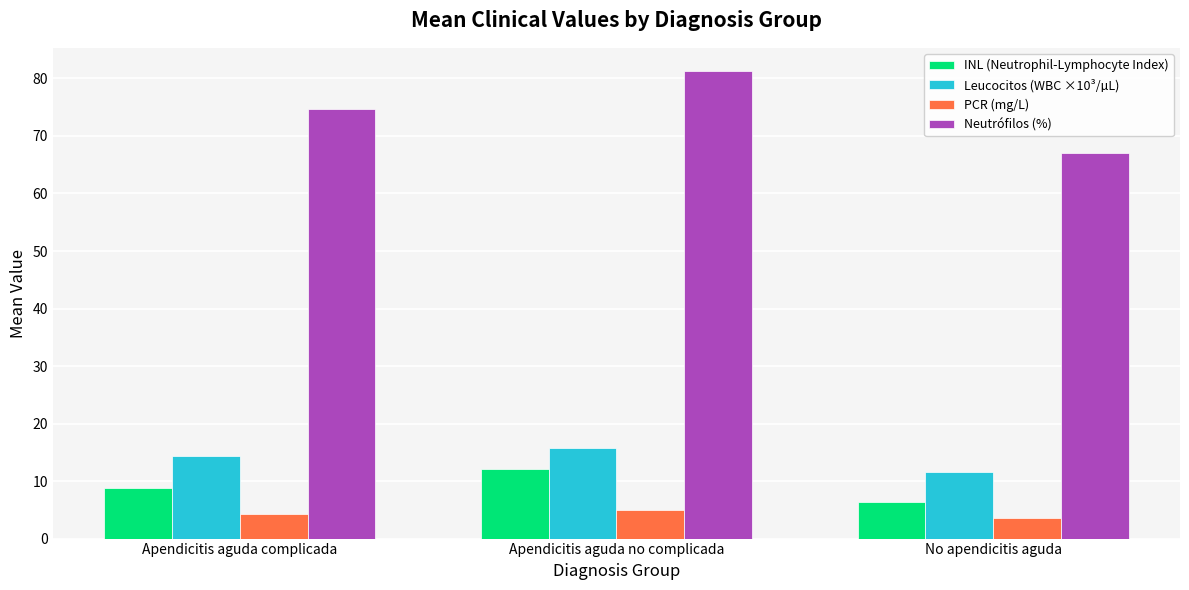

Which series has the widest spread of values?

Neutrófilos (%)